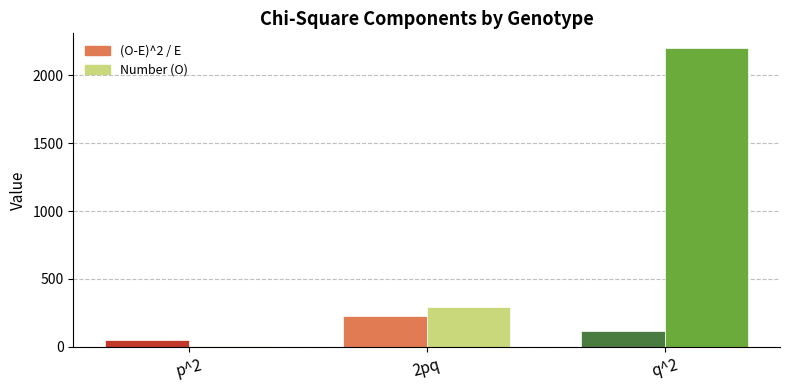

What position from the right is p^2?

3